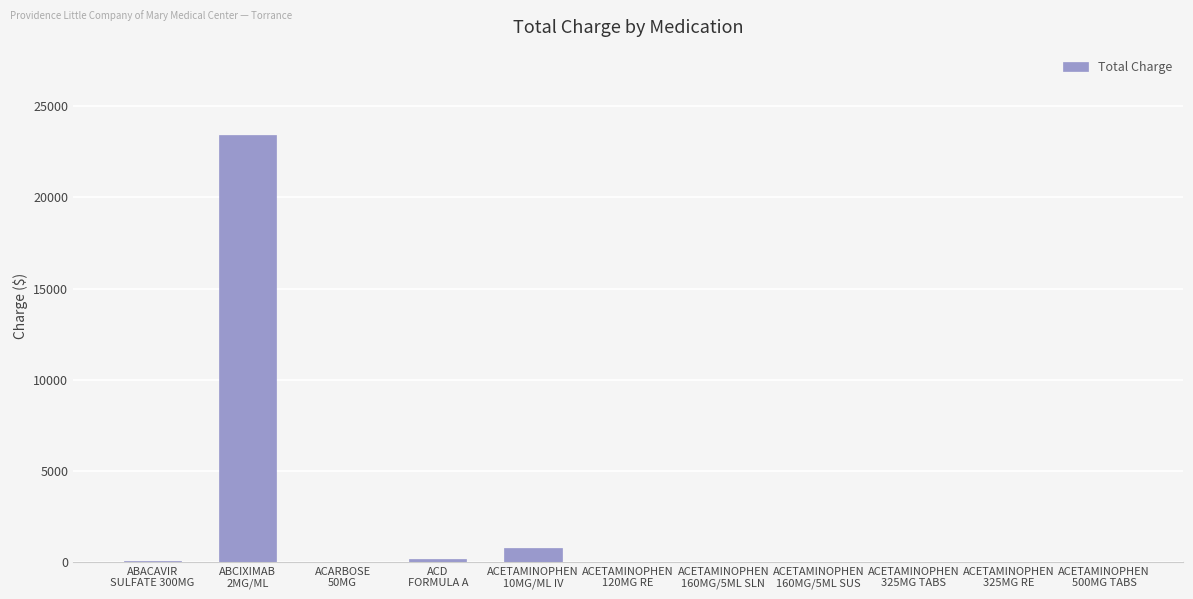

What is the maximum value shown in the chart?

23421.7